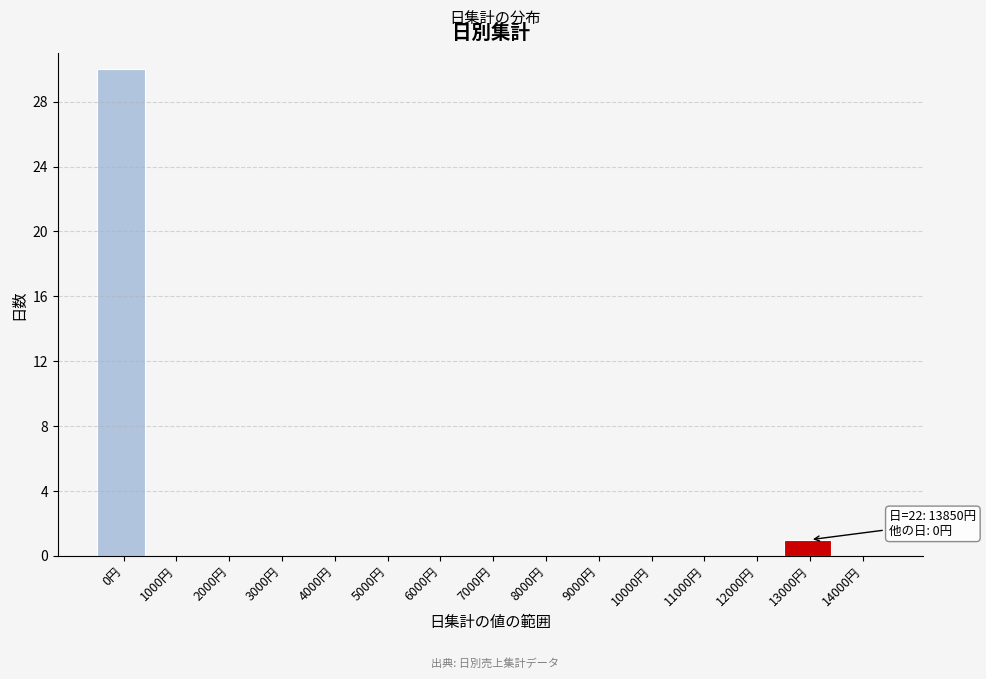

Reading left to right, list all the values displayed in this chart.

0円=30	1000円=0	2000円=0	3000円=0	4000円=0	5000円=0	6000円=0	7000円=0	8000円=0	9000円=0	10000円=0	11000円=0	12000円=0	13000円=1	14000円=0